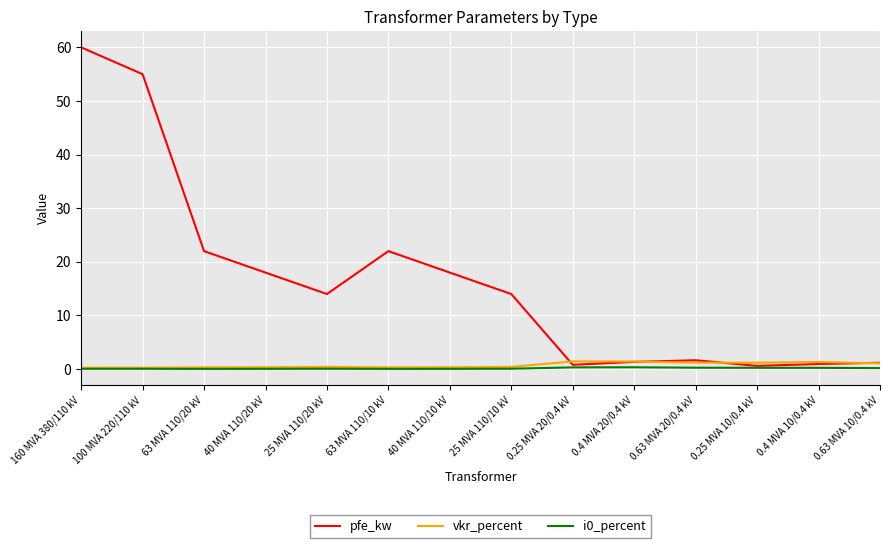

Which series has the widest spread of values?

pfe_kw